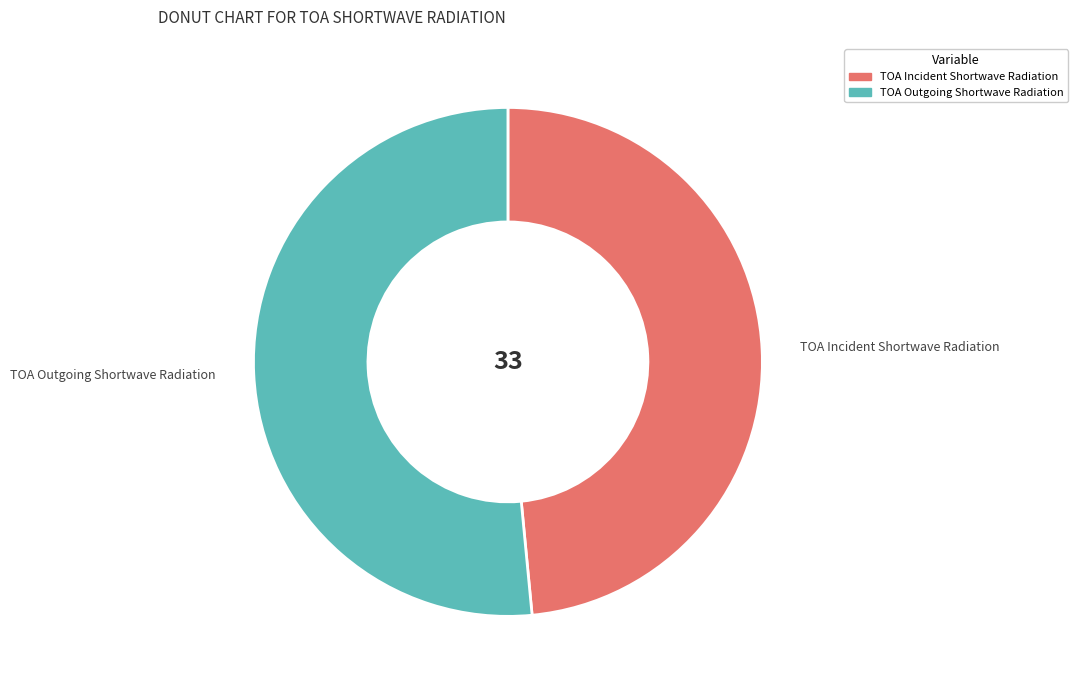

Which category has the biggest portion of the pie?

TOA Outgoing Shortwave Radiation